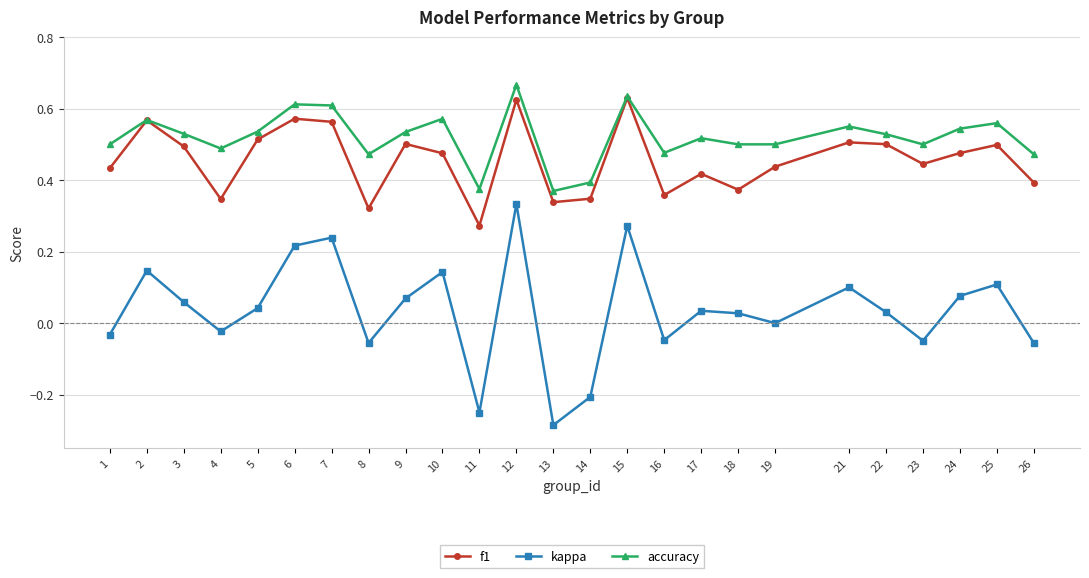

Which series changed the most between 15 and 16?

kappa